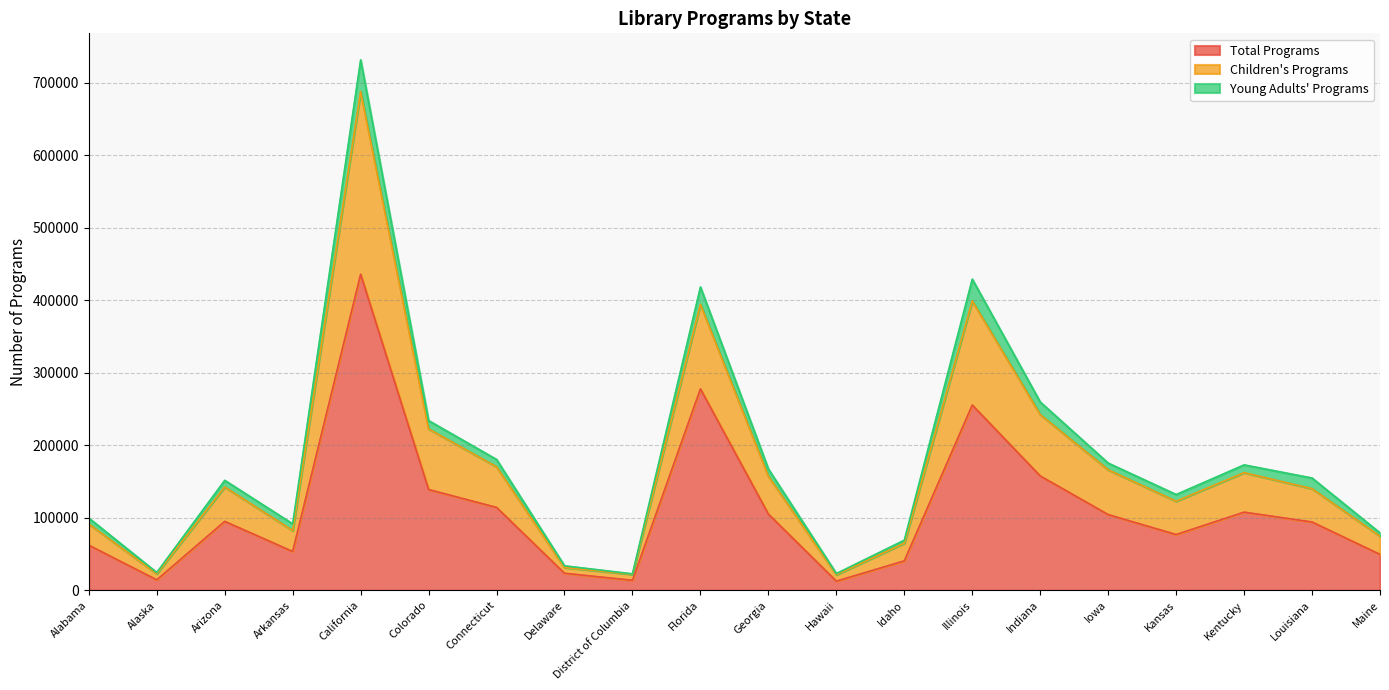

True or false: Total Programs and Children's Programs intersect in this chart.

False